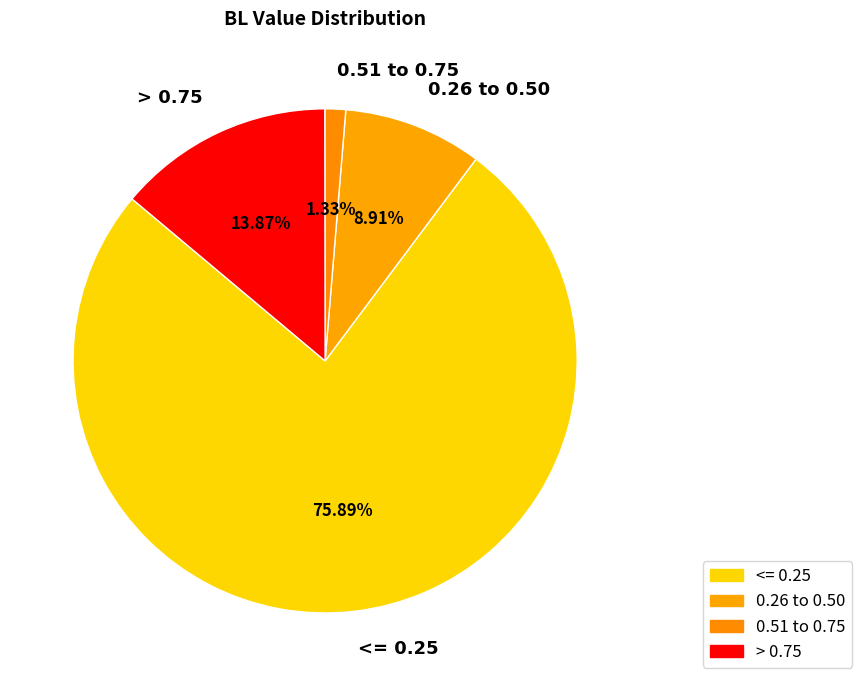

Does any single category account for the majority?

Yes